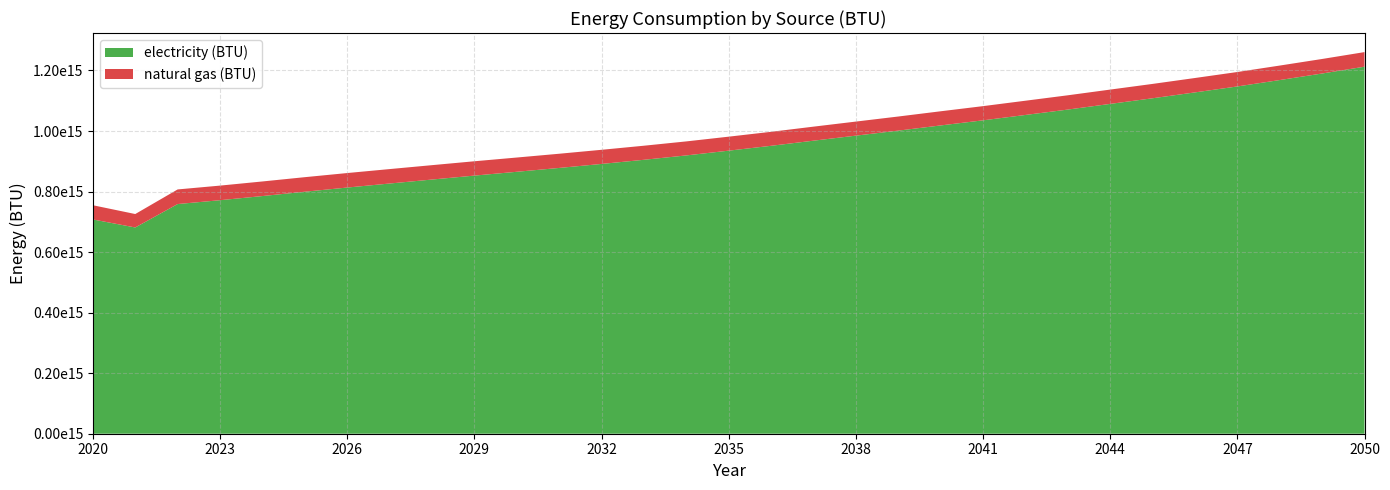

Reading left to right, transcribe all the data shown in this chart.

electricity (BTU): 2020=707904131979695.4	2021=681393740270727.5	2022=758776138747885.0	2023=771484526226734.4	2024=785206412013536.4	2025=799480313874788.5	2026=813298341793570.2	2027=826579576142132.1	2028=839730217428088.0	2029=852768692893401.0	2030=865355300338409.5	2031=878070097292724.2	2032=891304061759729.2	2033=905005917935702.1	2034=919428840101522.9	2035=935144873942470.4	2036=951205417089678.4	2037=968127233502538.0	2038=984769436548223.5	2039=1001337930626057.8	2040=1018487283417935.5	2041=1035369040609136.9	2042=1053099252115059.2	2043=1070919997461928.8	2044=1089634063451776.8	2045=1108247981387478.9	2046=1127635042301184.5	2047=1147308927241962.8	2048=1168436160744500.8	2049=1190052116751269.2	2050=1212596645516074.5
natural gas (BTU): 2020=46963829103214.9	2021=44403243654822.3	2022=48305011844331.6	2023=48224893401015.2	2024=48201659052453.5	2025=48089493231810.5	2026=47907624365482.2	2027=47704123519458.5	2028=47529465313028.8	2029=47350801184433.2	2030=47117656514382.4	2031=46897330795262.3	2032=46694631133671.7	2033=46487124365482.2	2034=46323682741116.8	2035=46243564297800.3	2036=46241961928934.0	2037=46348519458544.8	2038=46473504230118.4	2039=46618518612521.1	2040=46779556683587.1	2041=46903740270727.6	2042=47041543993231.8	2043=47158516920473.8	2044=47303531302876.5	2045=47425311336717.4	2046=47568723350253.8	2047=47696912859560.1	2048=47861956852791.9	2049=48014983079526.2	2050=48178424703891.7